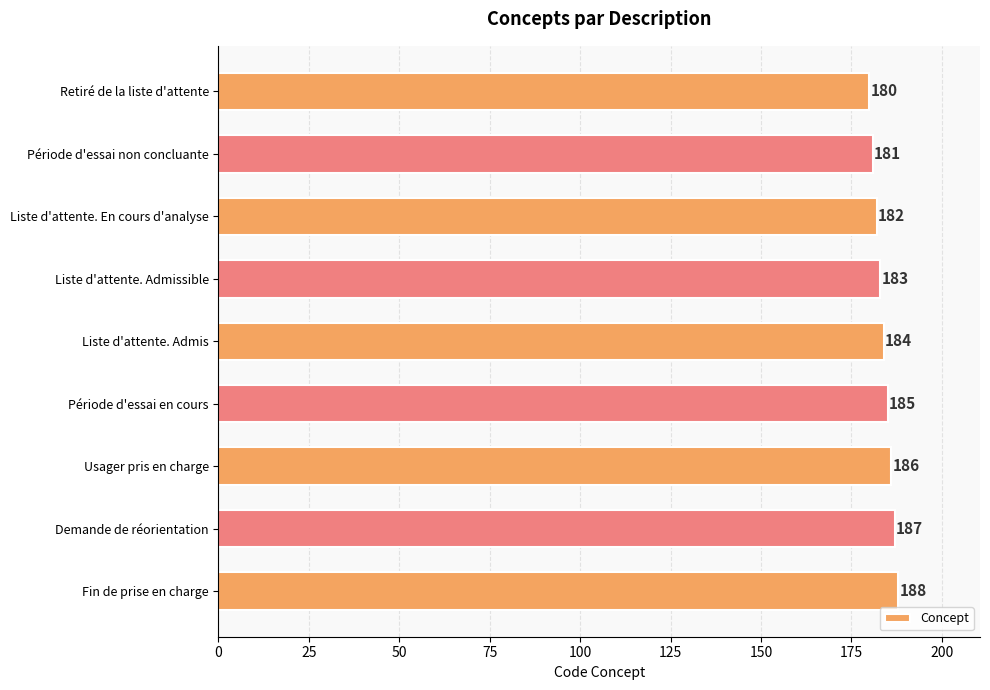

Reading top to bottom, what are all the values shown in this chart?

Retiré de la liste d'attente=180	Période d'essai non concluante=181	Liste d'attente. En cours d'analyse=182	Liste d'attente. Admissible=183	Liste d'attente. Admis=184	Période d'essai en cours=185	Usager pris en charge=186	Demande de réorientation=187	Fin de prise en charge=188